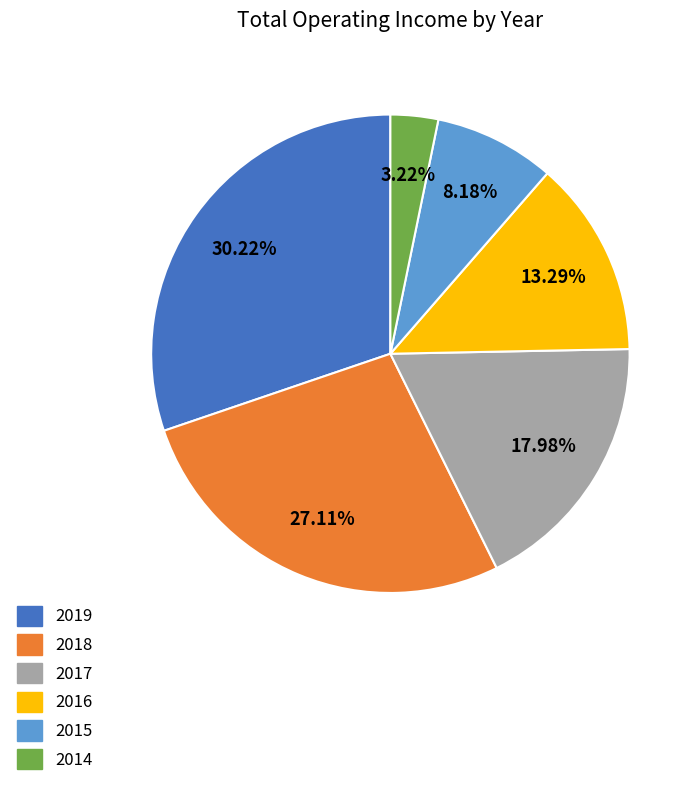

To the nearest percent, what is the difference between the largest and smallest slice percentages?

27%